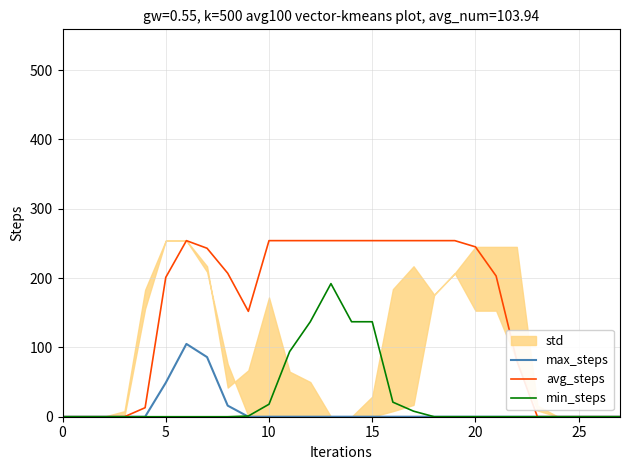

At which category does min_steps reach its first local peak?

13